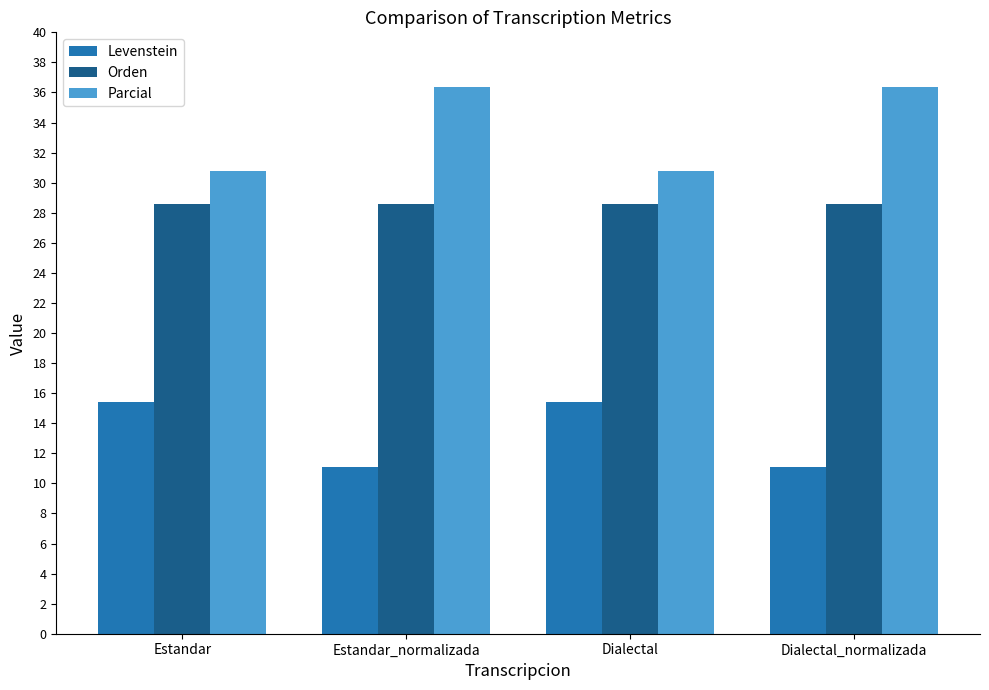

What is the sum of the Levenstein values at Estandar_normalizada and Estandar?

26.5